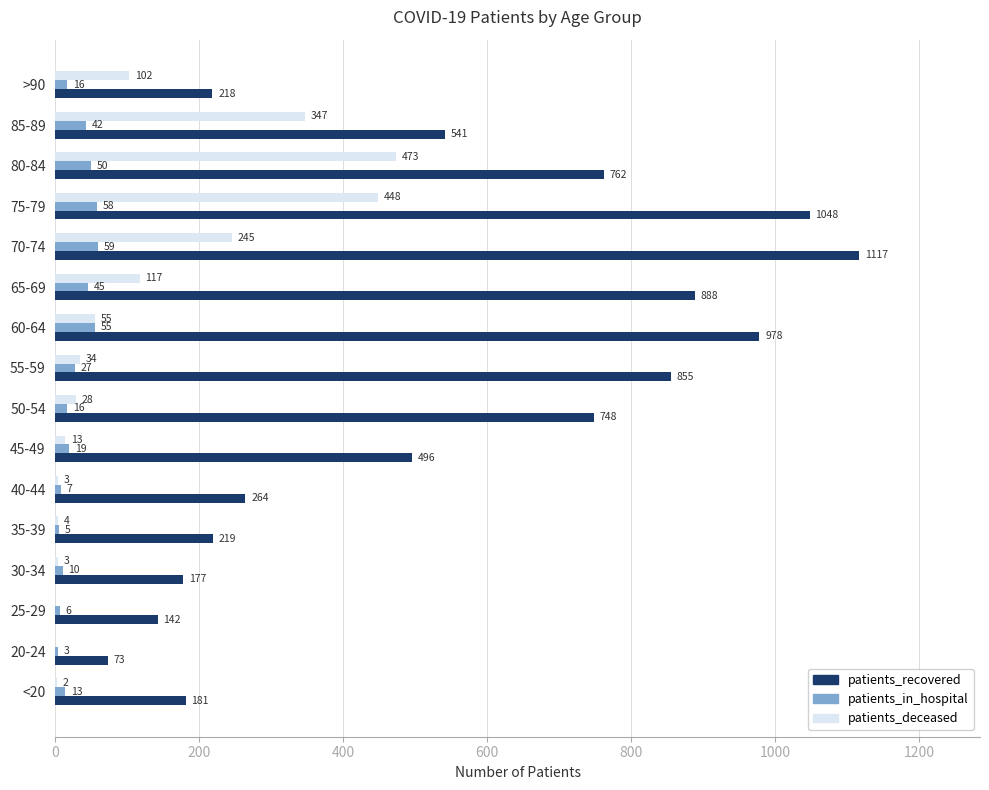

What is the maximum value shown in the chart?

1117